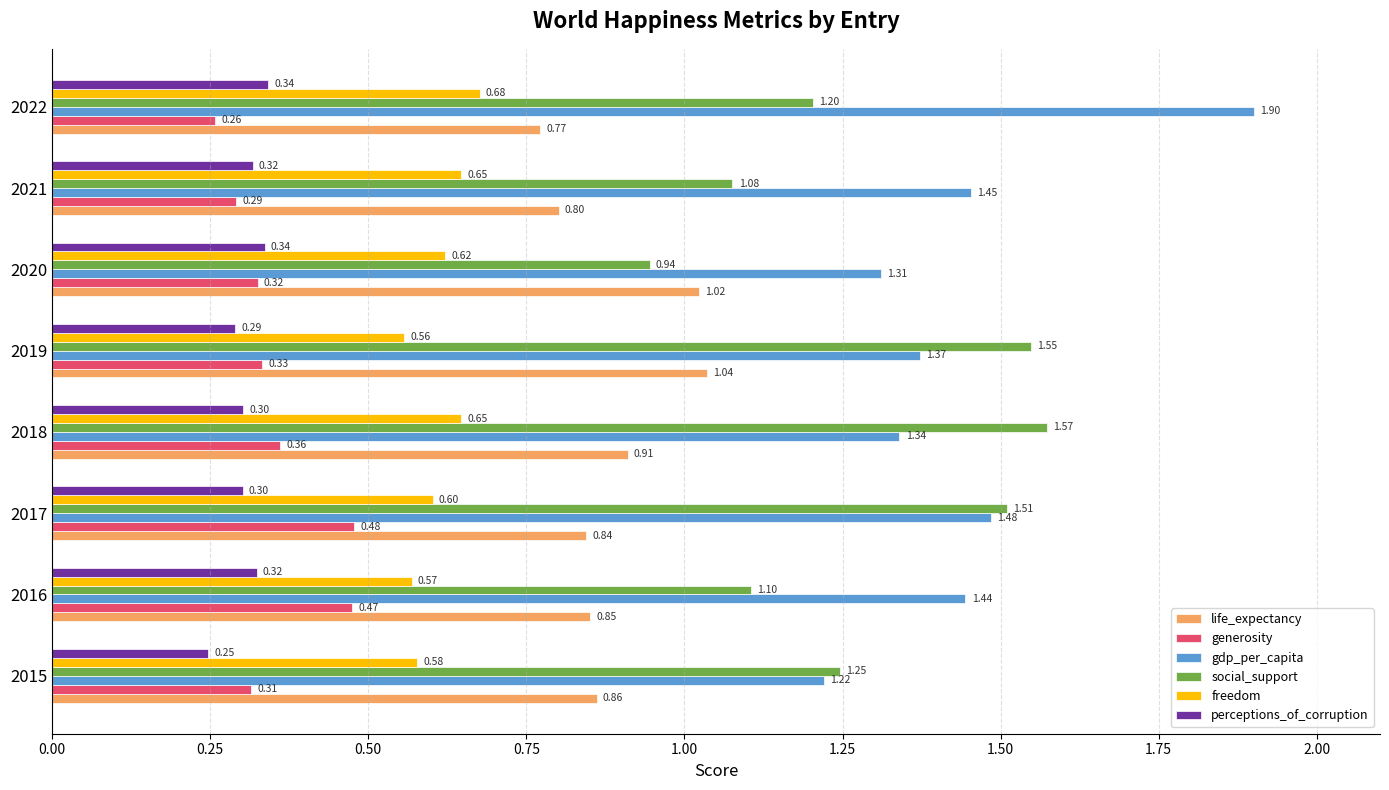

How many data points does each series have?

8